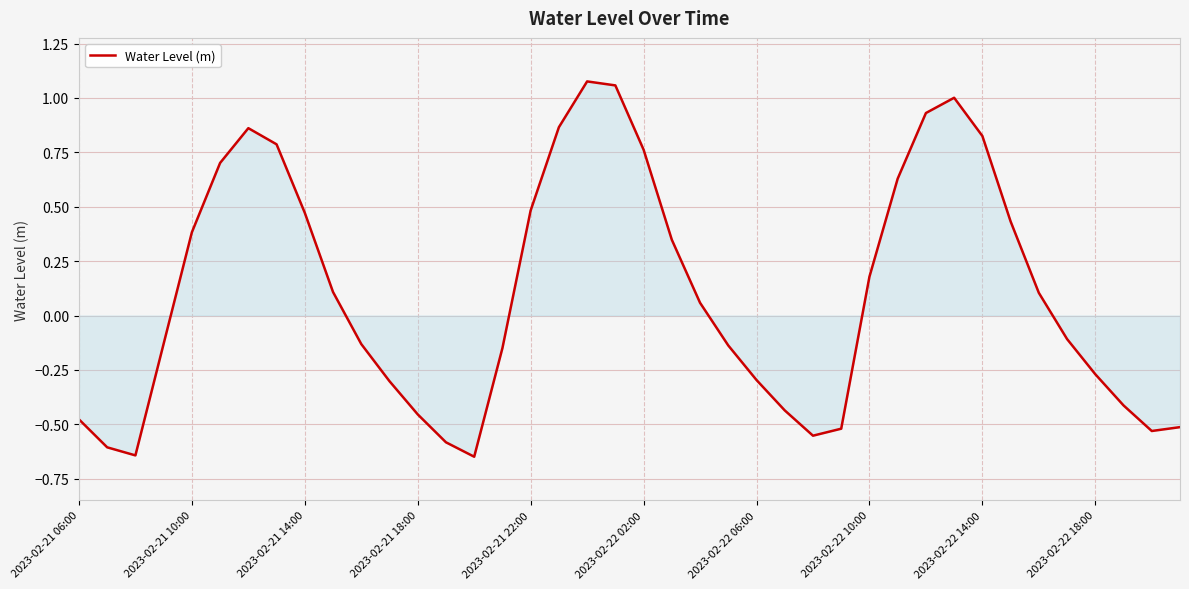

Reading left to right, extract all data points from this chart.

-0.5	-0.6	-0.6	-0.1	0.4	0.7	0.9	0.8	0.5	0.1	-0.1	-0.3	-0.5	-0.6	-0.6	-0.1	0.5	0.9	1.1	1.1	0.8	0.3	0.1	-0.1	-0.3	-0.4	-0.6	-0.5	0.2	0.6	0.9	1.0	0.8	0.4	0.1	-0.1	-0.3	-0.4	-0.5	-0.5